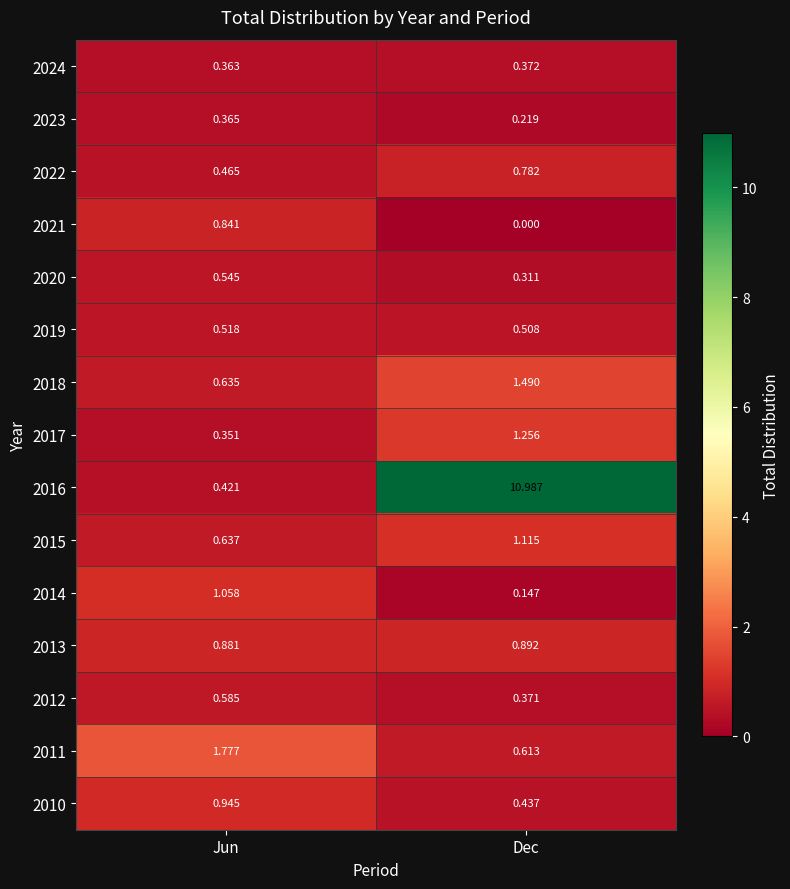

Rank the categories by 2013 value from lowest to highest.

Jun, Dec